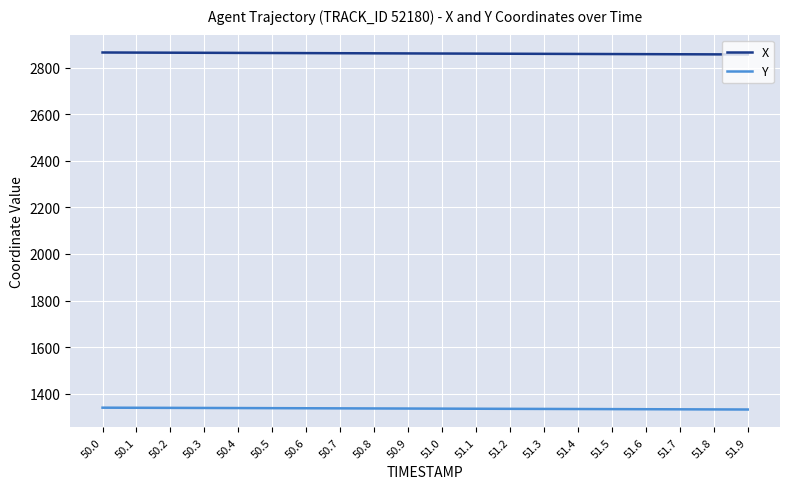

Rank the series by their maximum value, from lowest to highest.

Y, X